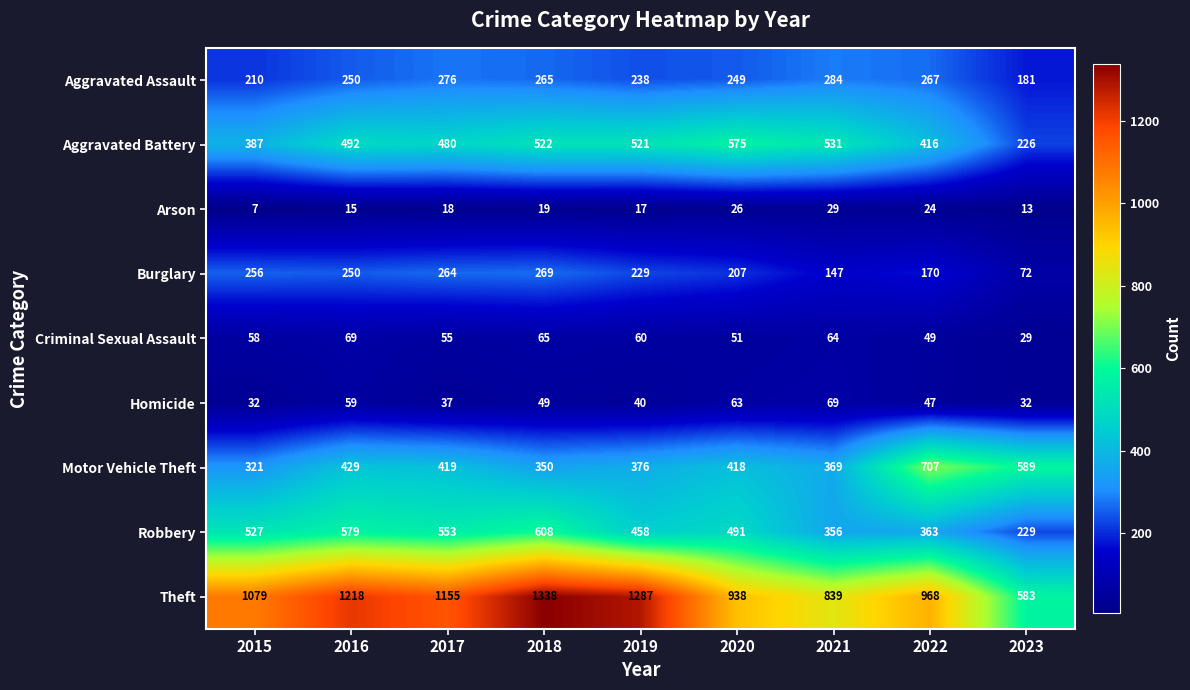

Which series has the largest total across all categories?

Theft